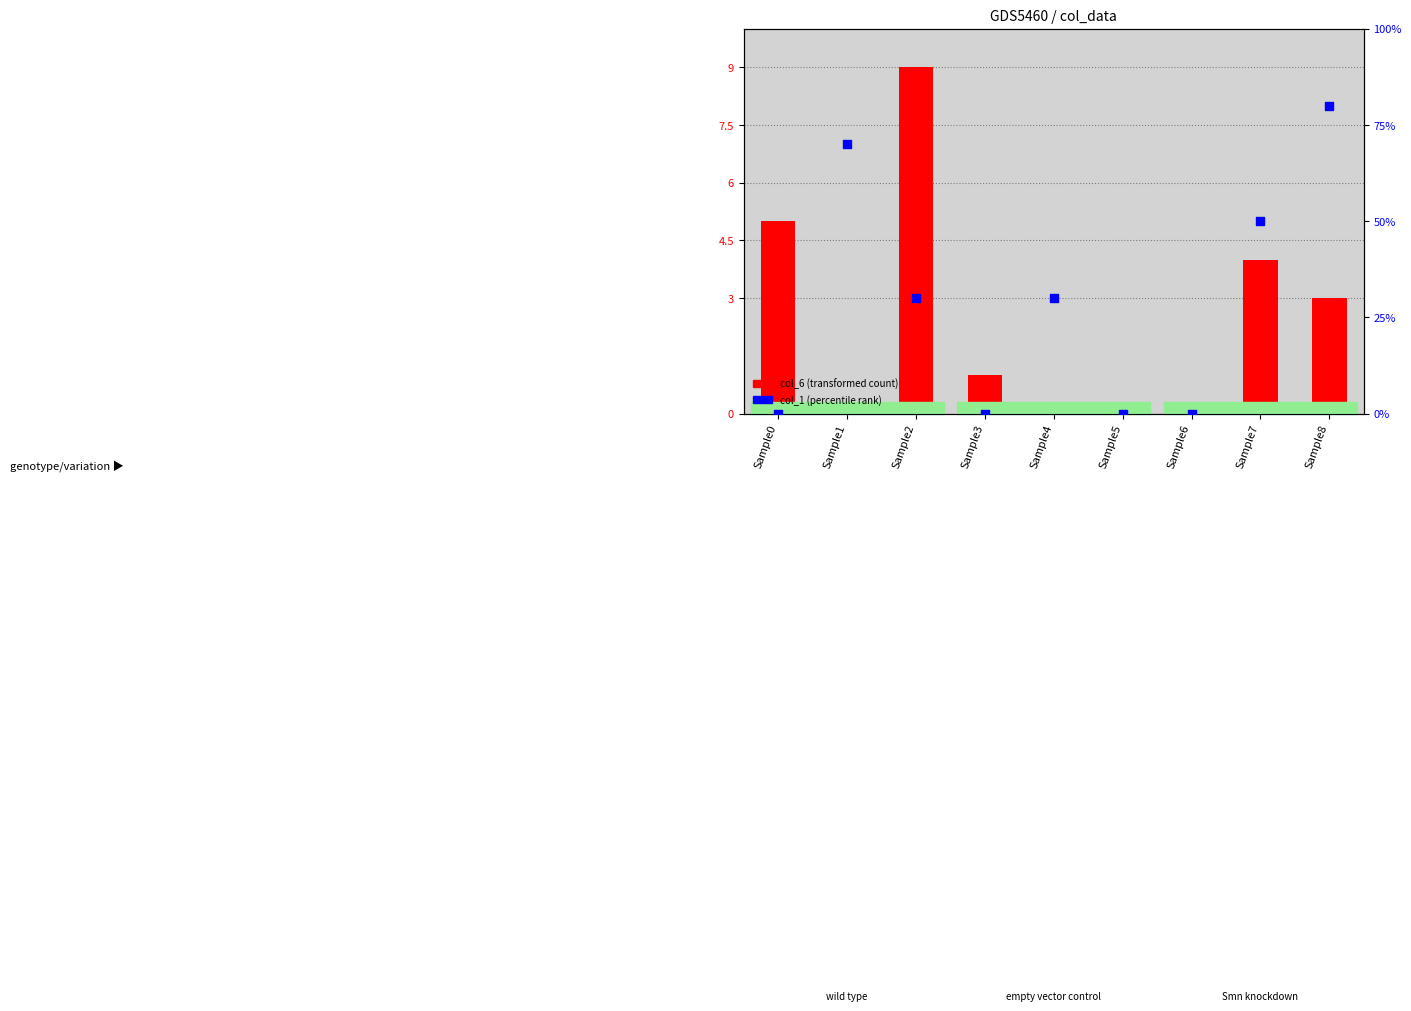

Which series has the widest spread of Y values?

col_6 (transformed count)